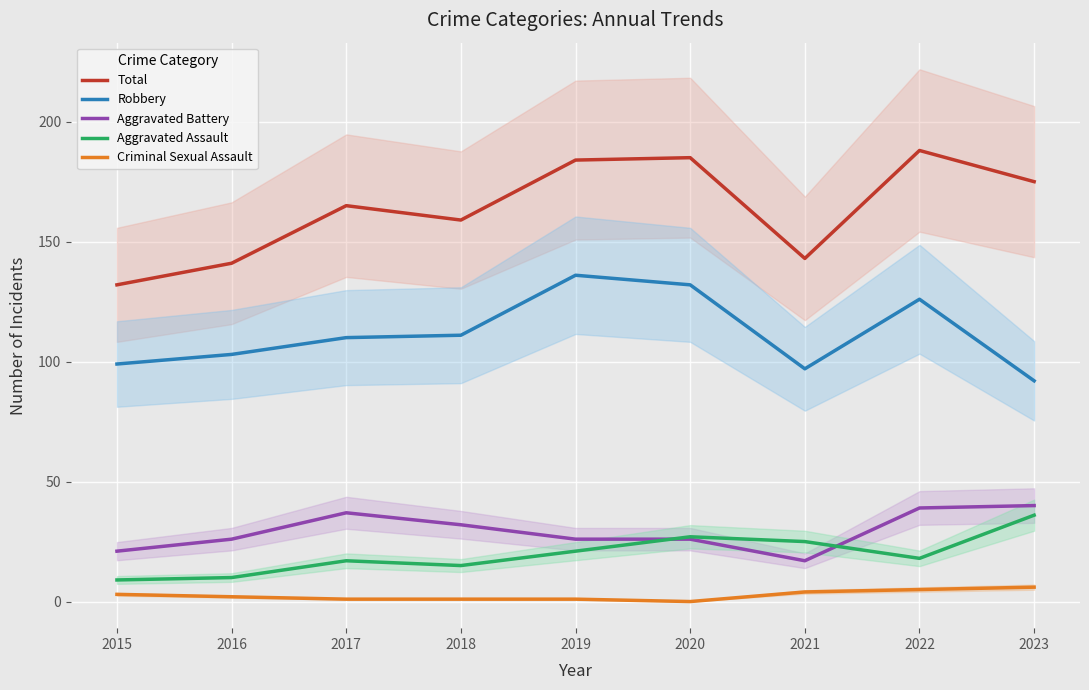

What is the value of the Total point at the 2nd from the left?

141